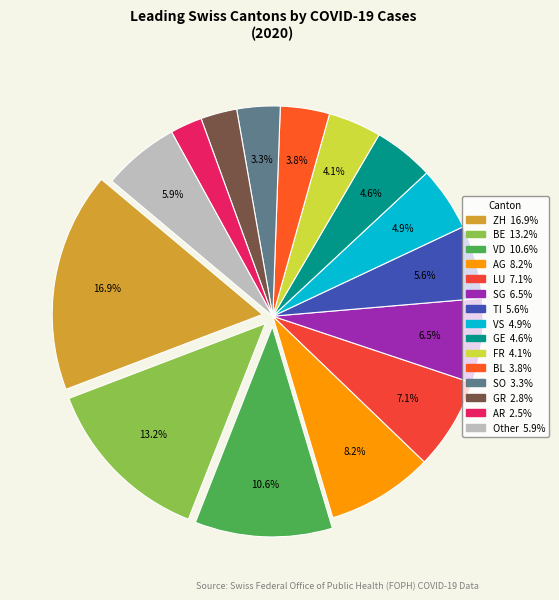

The BL slice represents 4% of the pie. True or false?

True